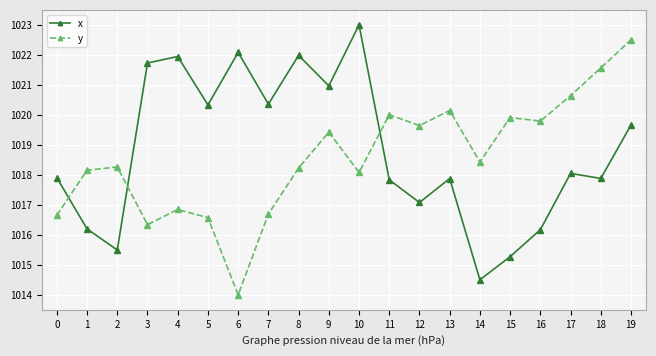

What is the minimum value shown in the chart?

1014.0